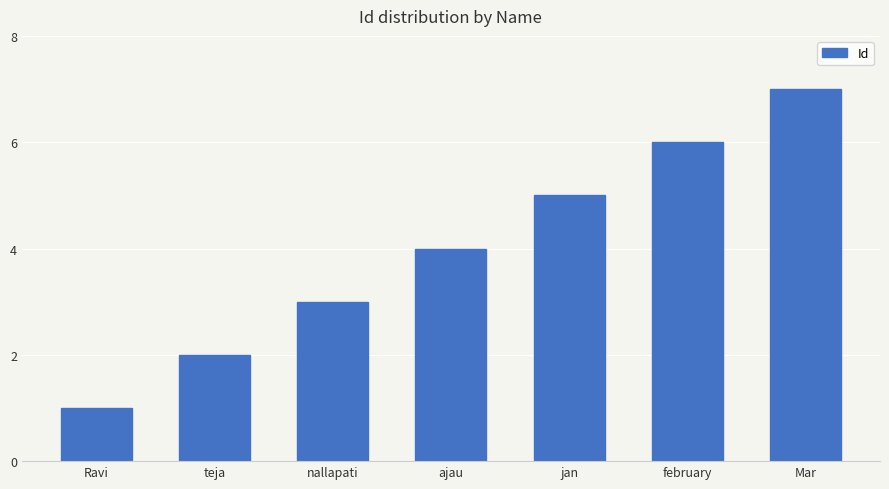

What position from the left is nallapati?

3